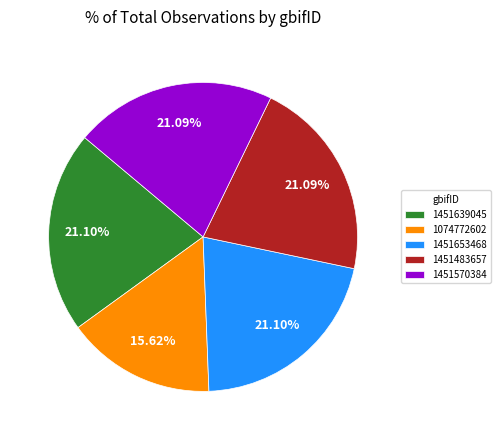

Is it true that 1074772602 is 16% of the pie?

True